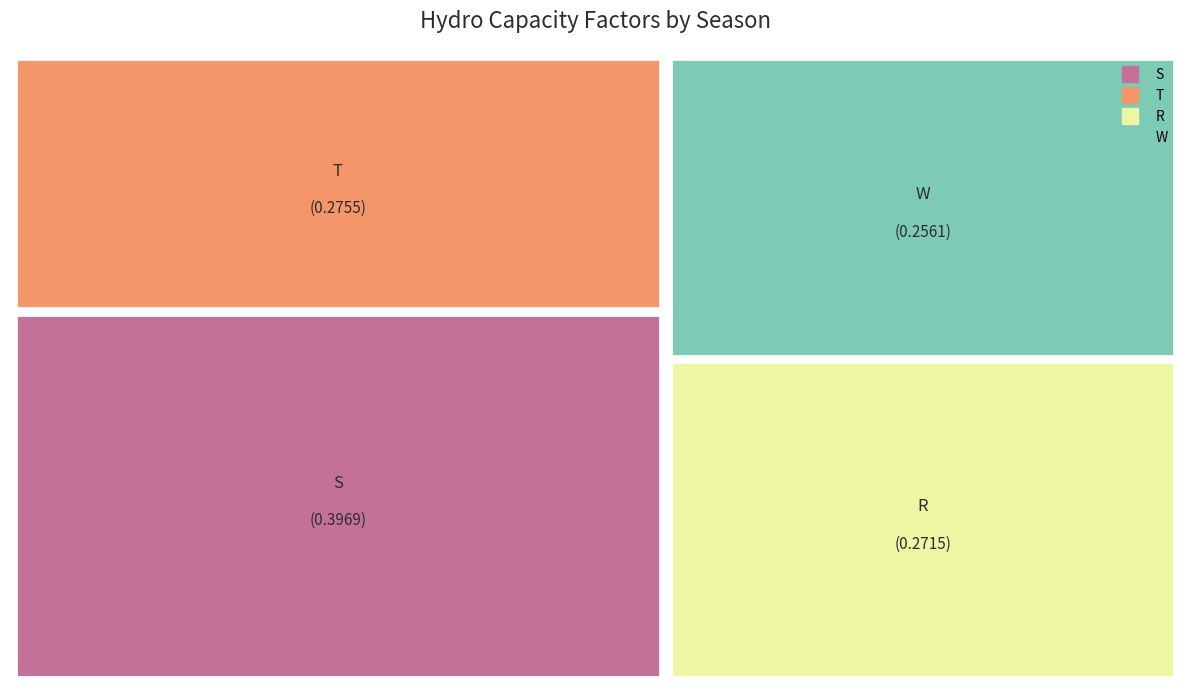

What is the change in value from S to R?

-0.1